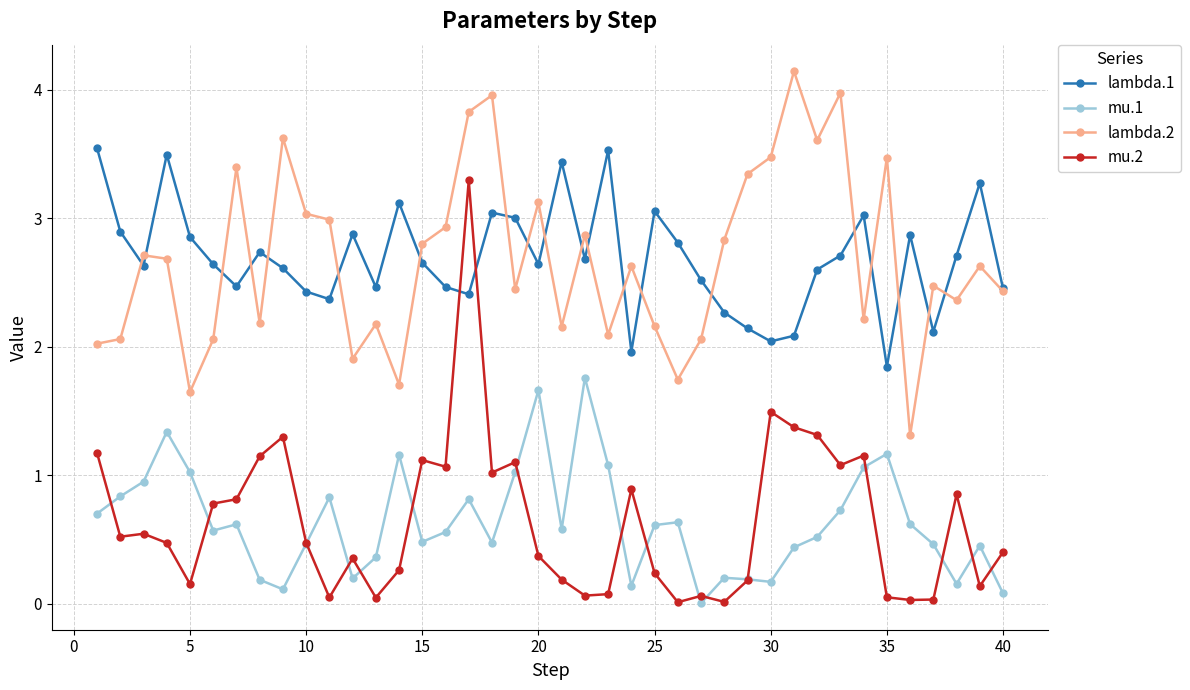

Which series has the widest spread of values?

mu.2